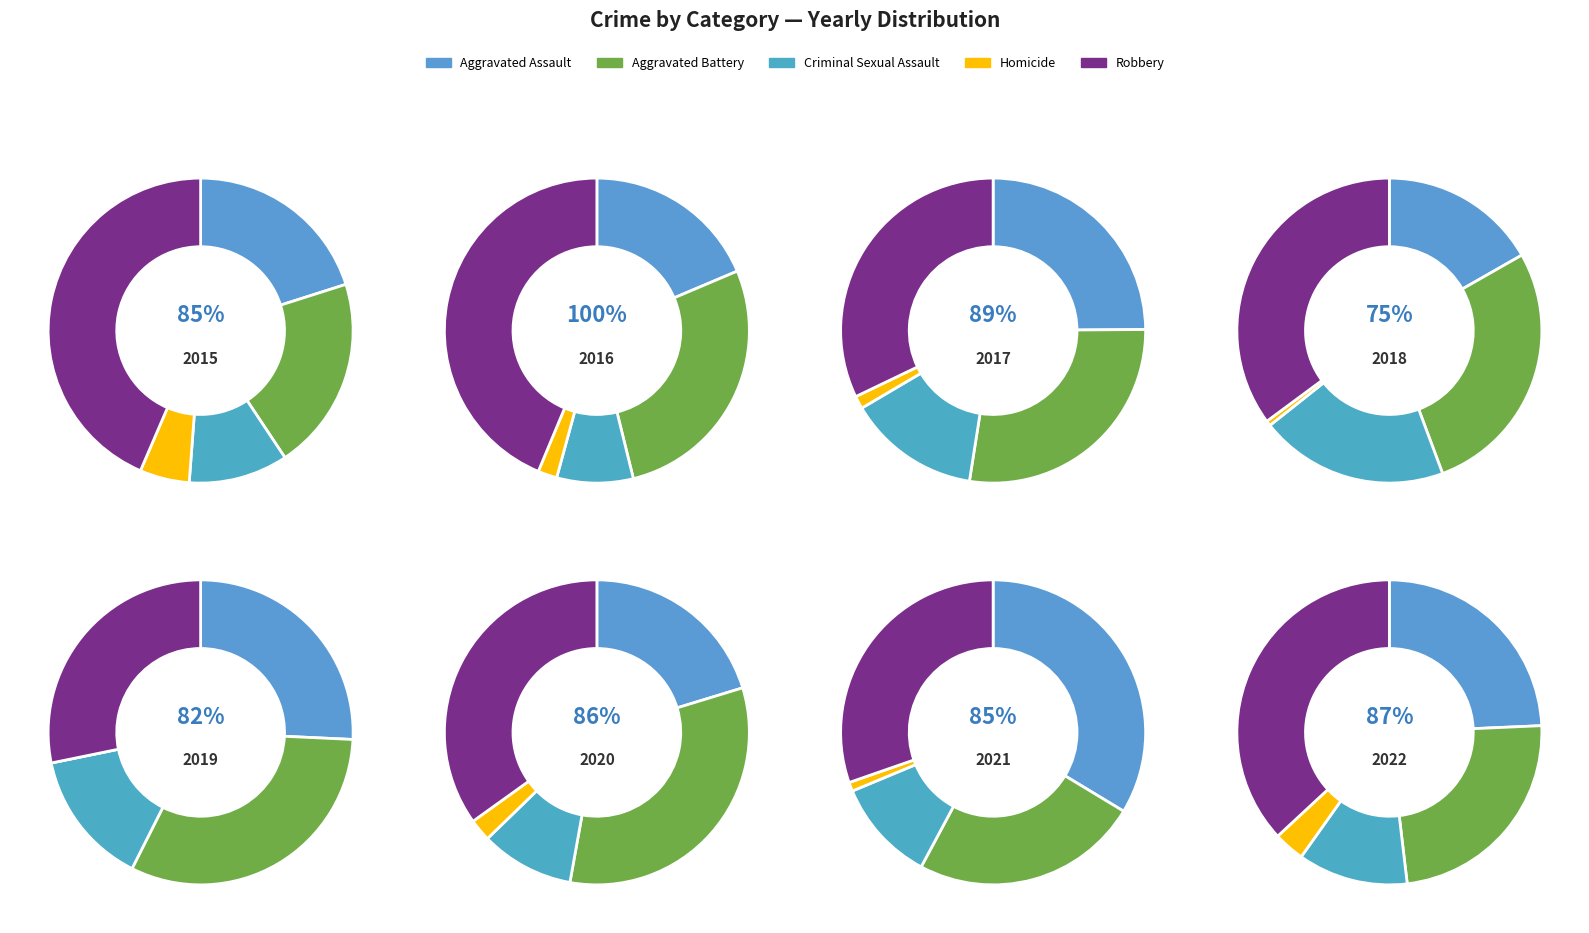

At 2019, list the series in order from smallest to largest.

Homicide, Criminal Sexual Assault, Aggravated Assault, Robbery, Aggravated Battery